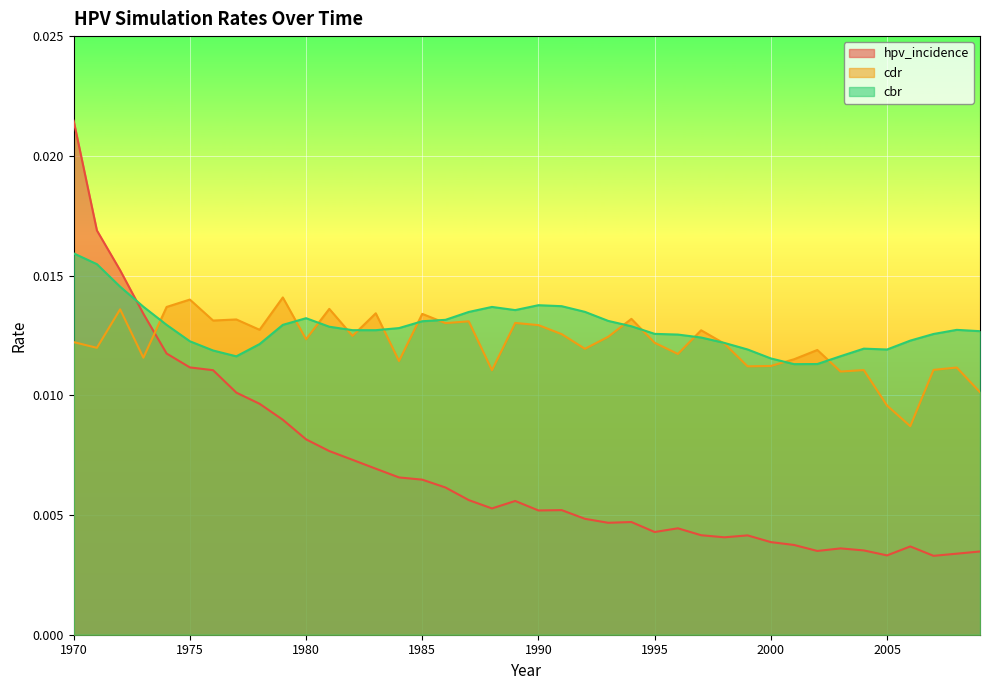

Which series has the widest spread of values?

hpv_incidence